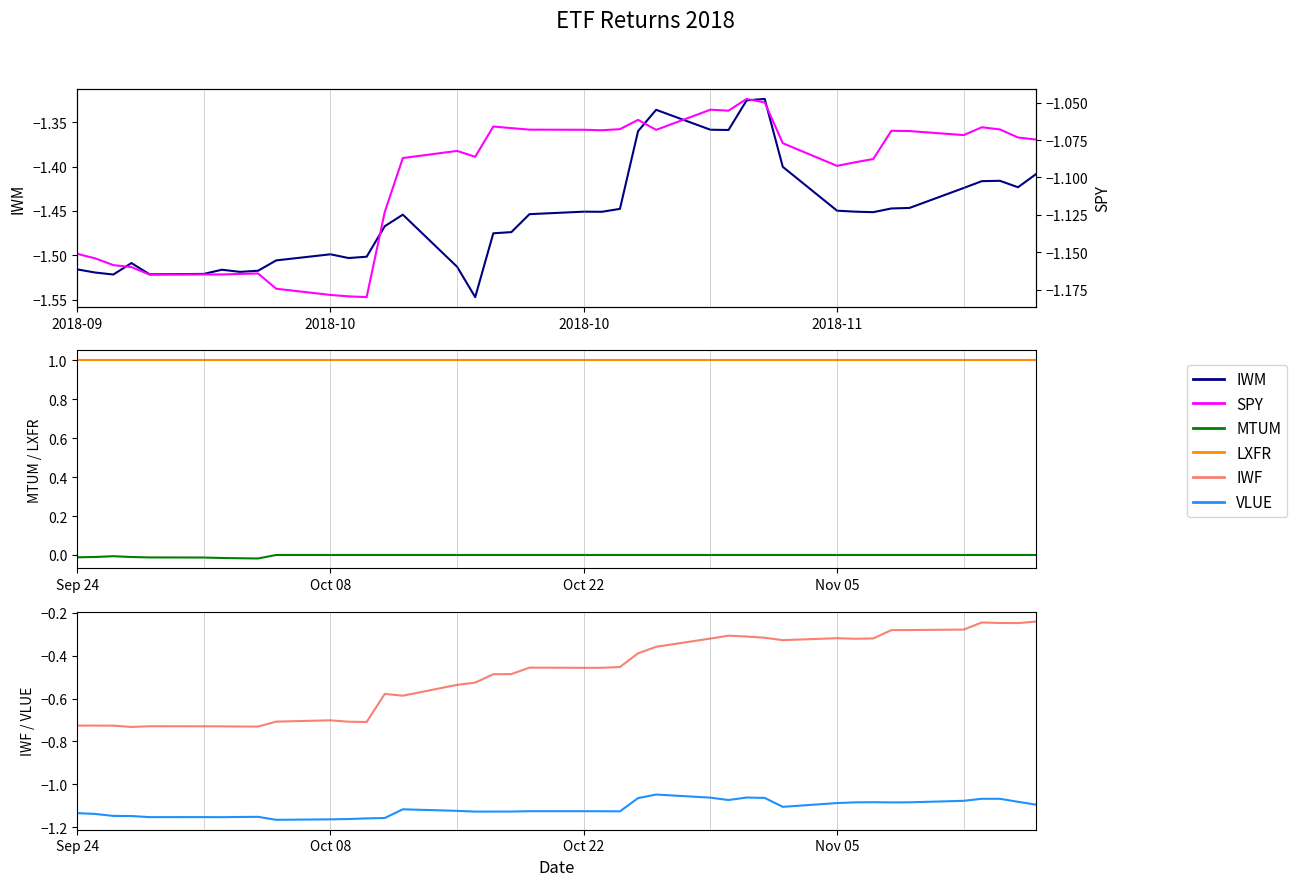

What is the lowest value of the IWM series?

-1.5